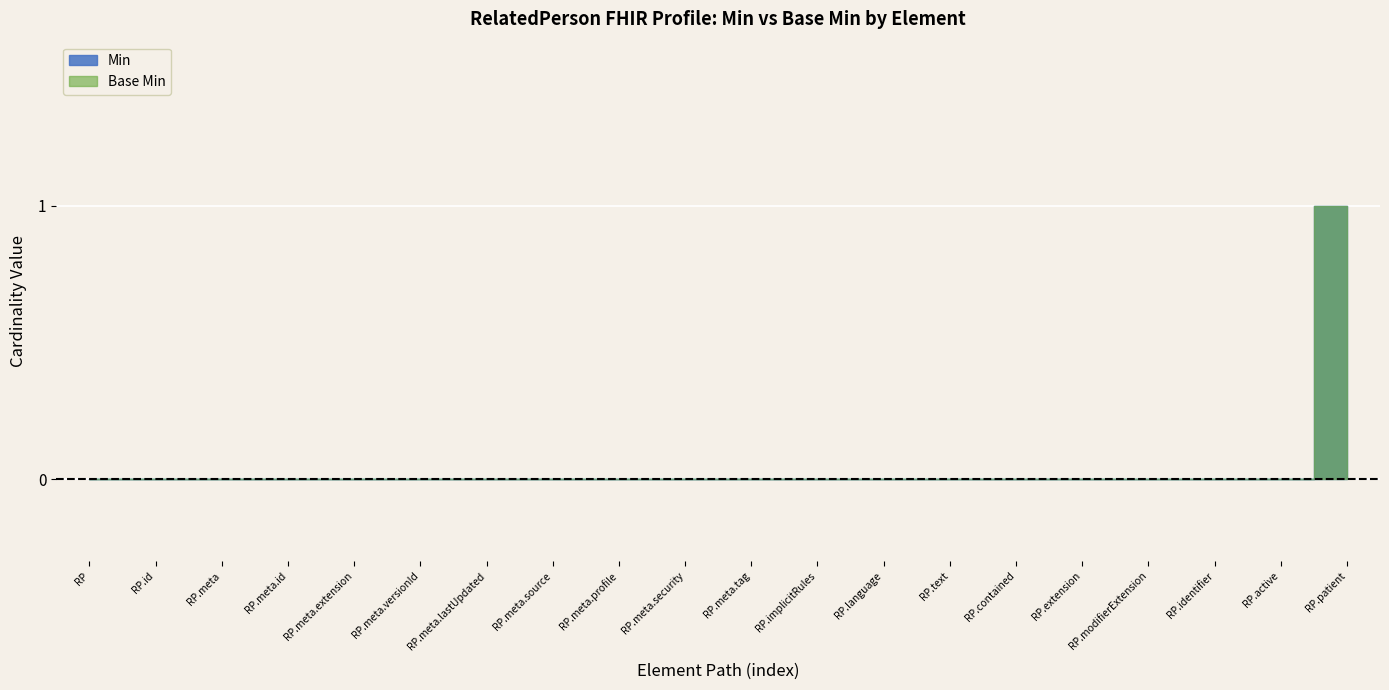

Where is Base Min nearest to the value 0?

RelatedPerson